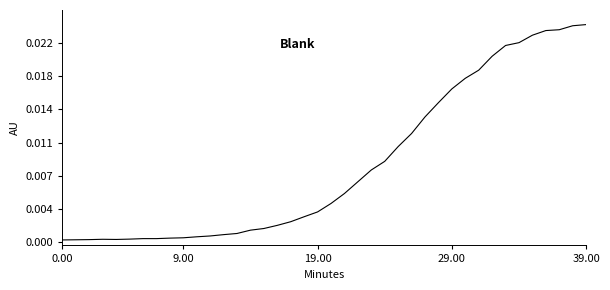

Does the chart display data point markers on the line(s)?

No